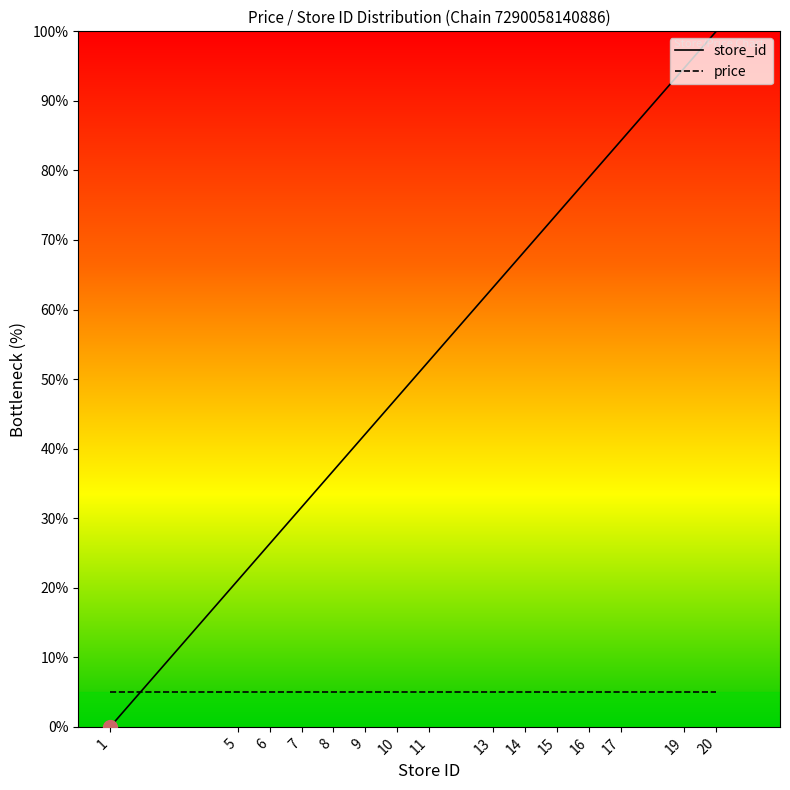

Does the chart display data point markers on the line(s)?

No